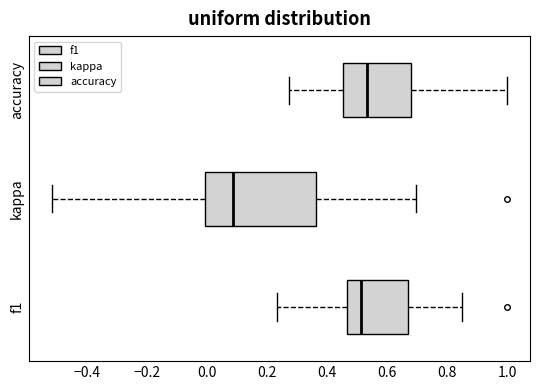

Where does the right whisker of the box for kappa end on the x-axis? The values are not printed on the chart, so give them approximately, as read against the axis.

0.70